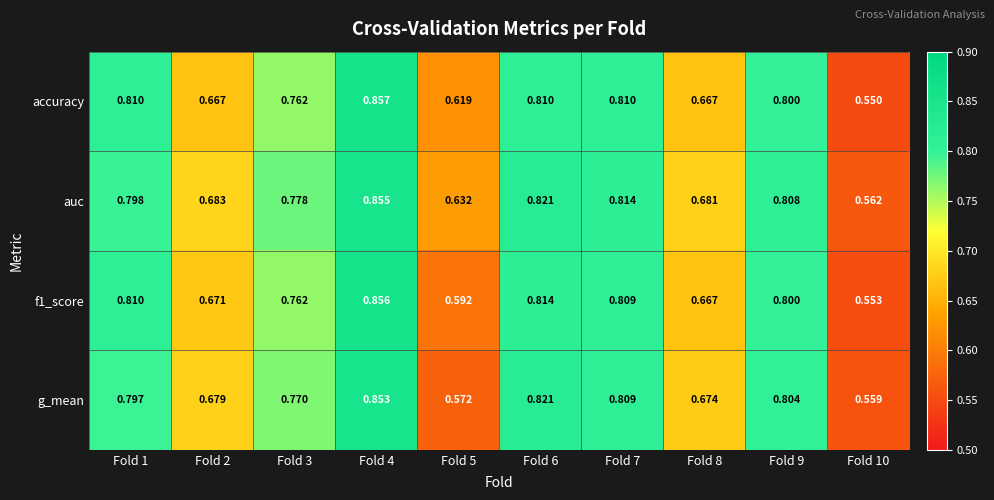

Which series has the largest total across all categories?

auc